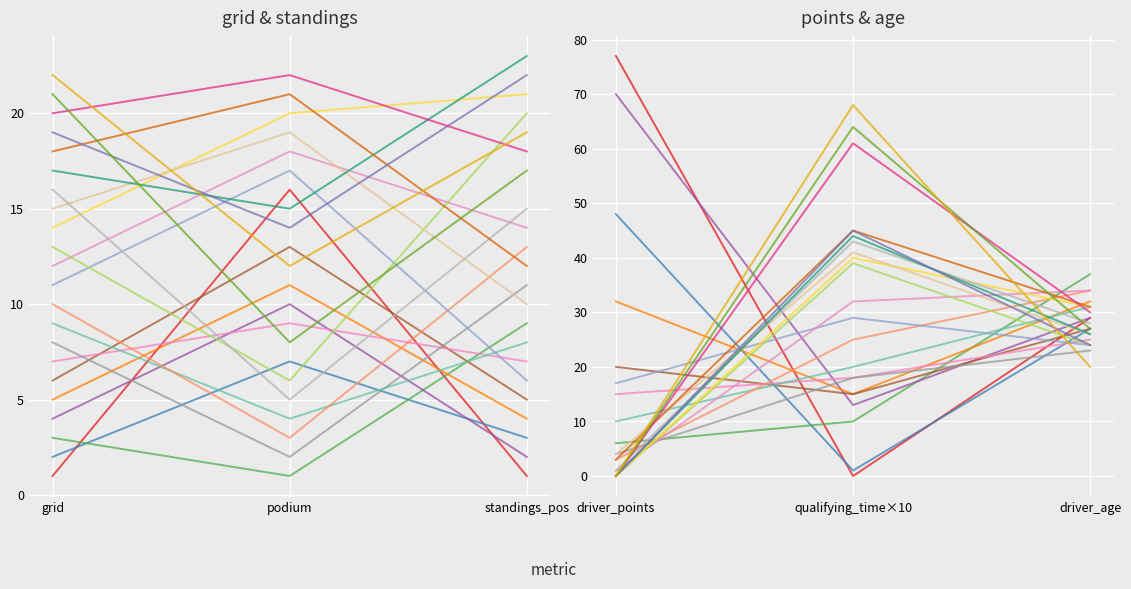

How many values in the driver_points series are below 4?

11